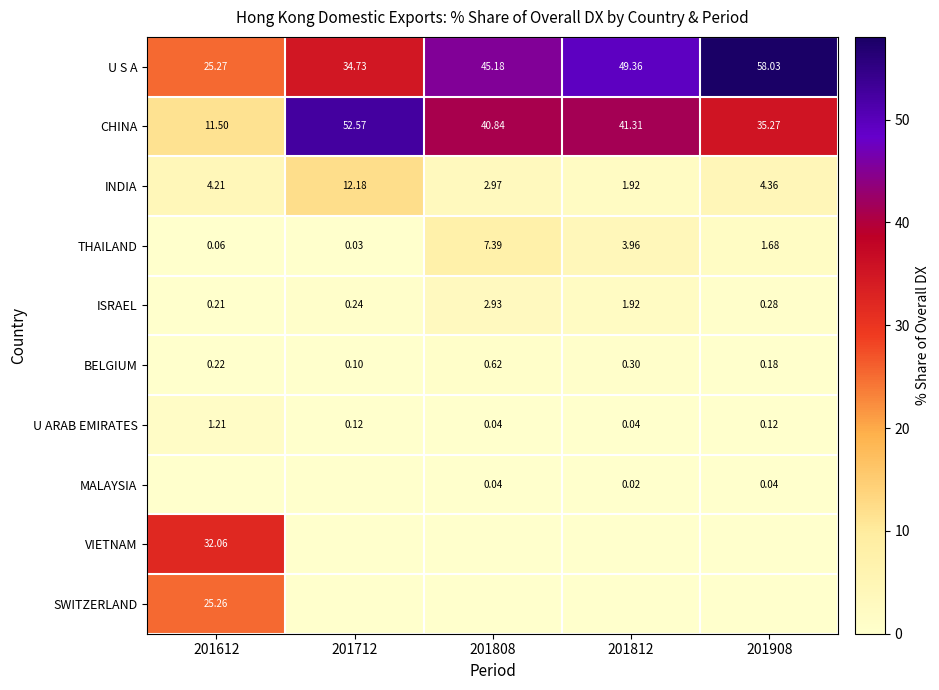

At how many categories does at least one series exceed 33?

4